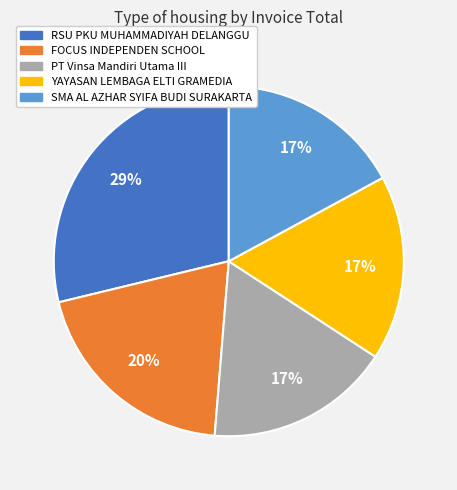

Combined, do FOCUS INDEPENDEN SCHOOL and RSU PKU MUHAMMADIYAH DELANGGU account for over 50%?

No